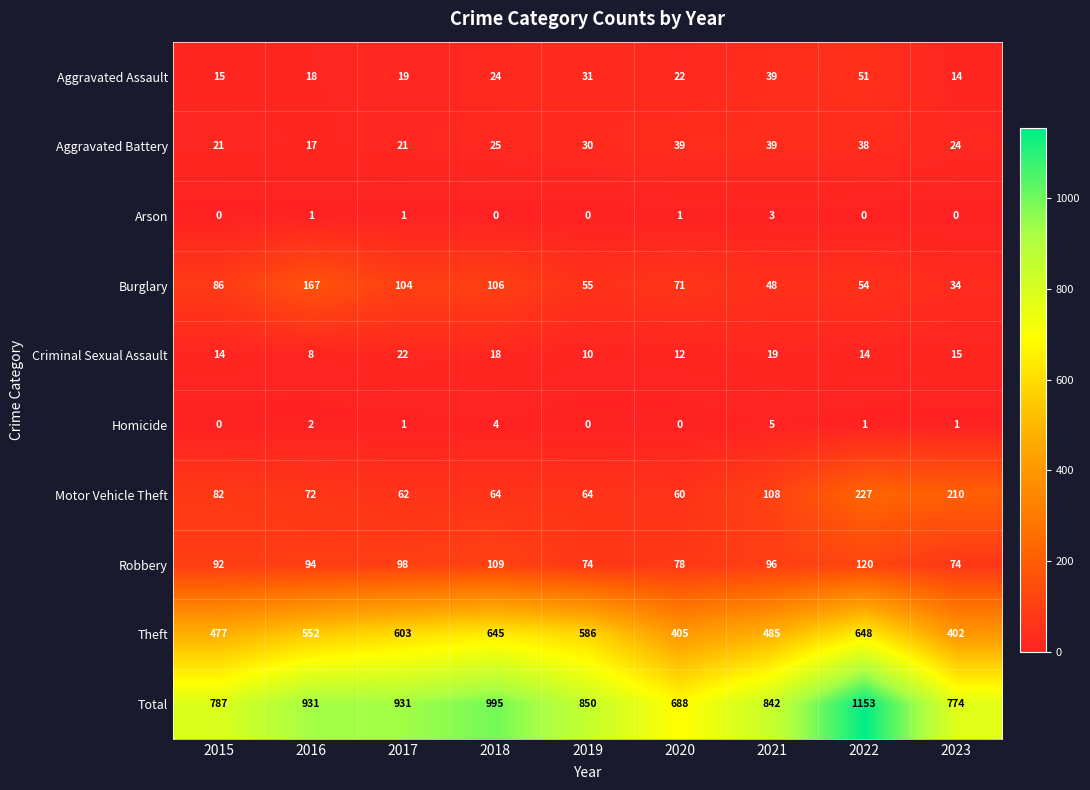

What is the difference between the Motor Vehicle Theft values at 2022 and 2020?

167